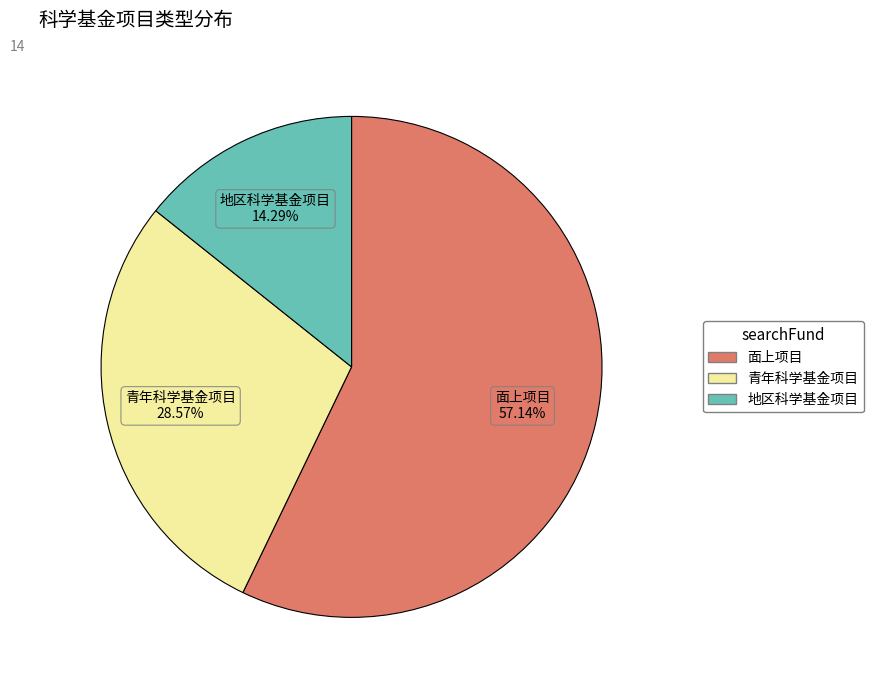

Which category accounts for the majority?

面上项目